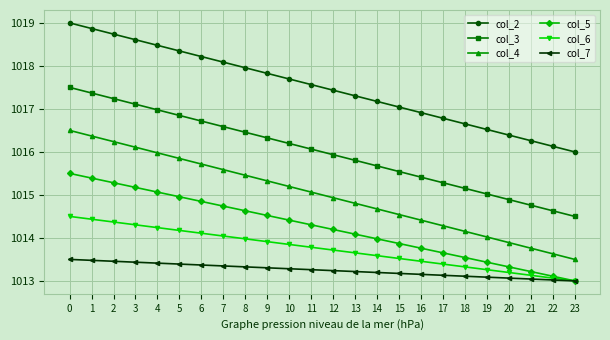

True or false: col_4 and col_7 cross at least once.

False